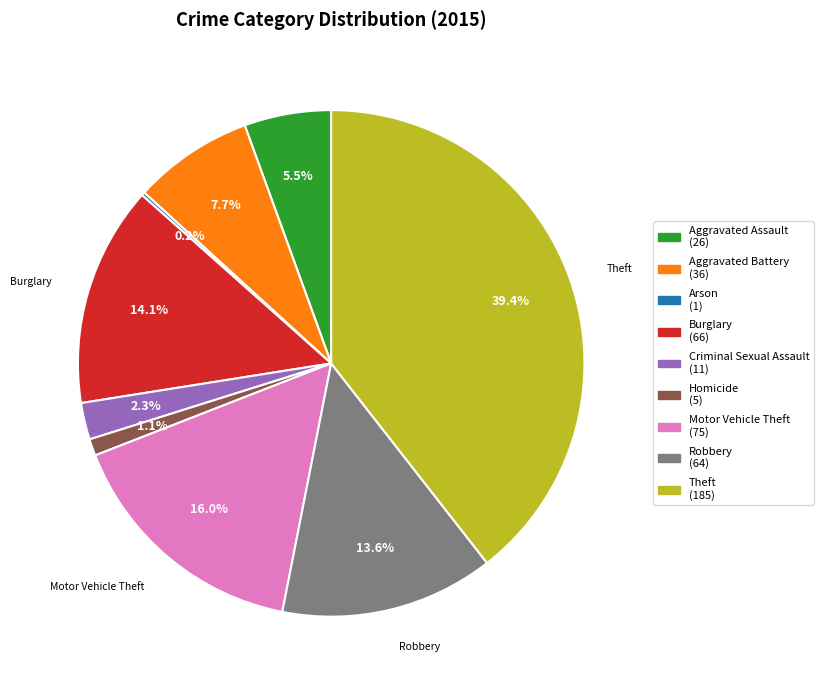

What percentage is NOT represented by Theft?

60.6%